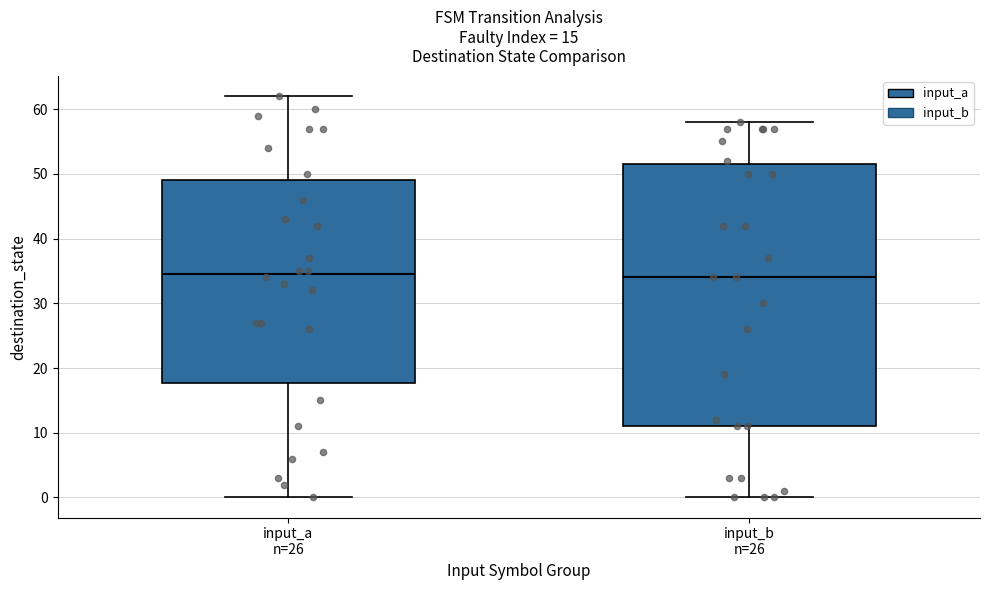

Comparing the boxes themselves (not the whiskers), which one is the tallest?

input_b n=26